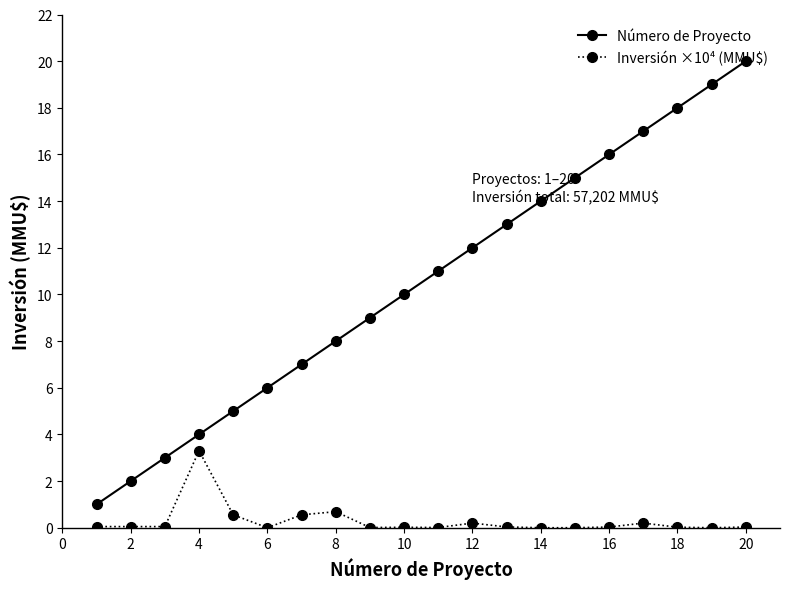

What is the difference between the maximum and minimum values in the Inversión ×10⁴ (MMU$) series?

3.3